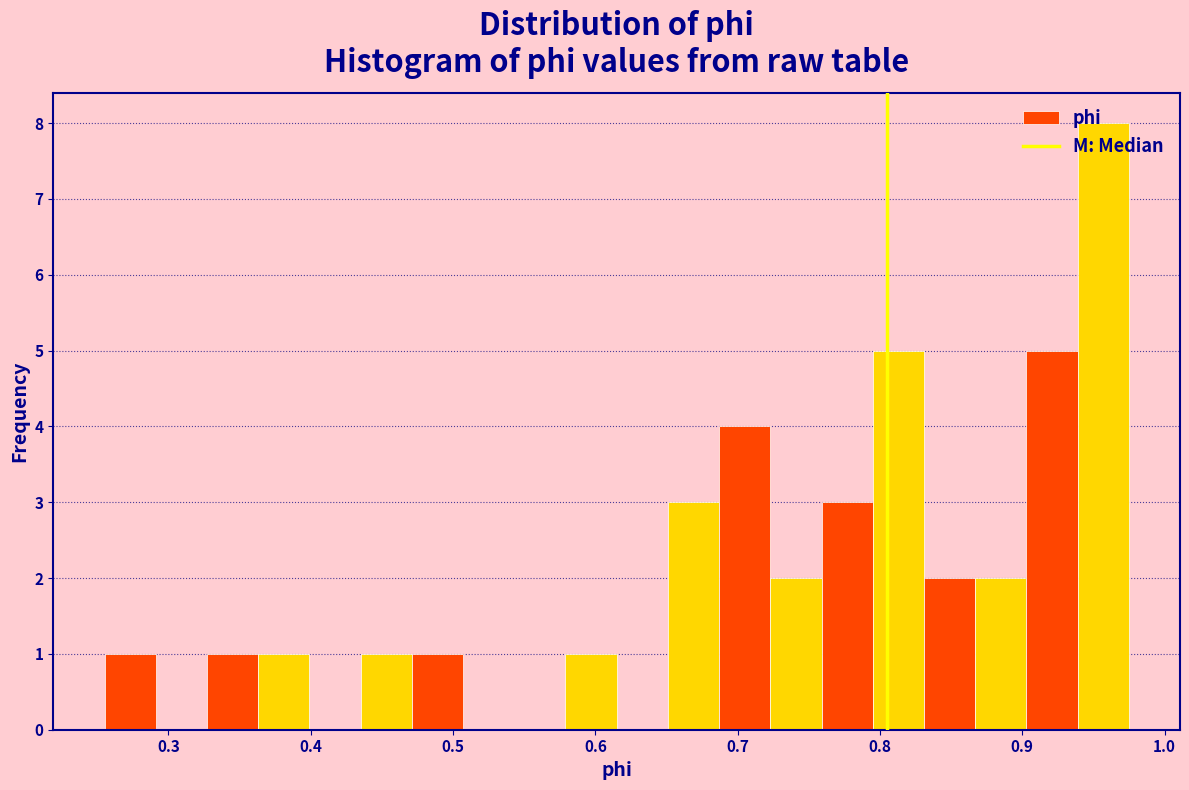

Around what value on the x-axis is the tallest bar? Give the approximate position of its centre, as read against the axis.

0.96